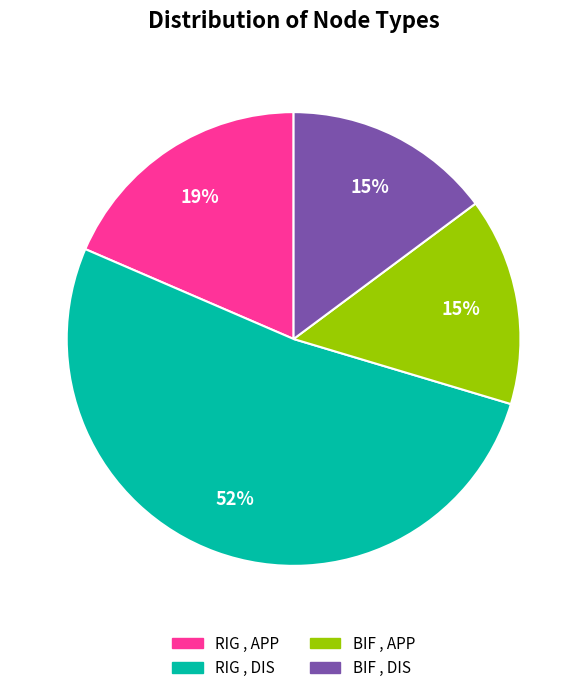

Combined, do BIF , APP and RIG , DIS account for over 50%?

Yes